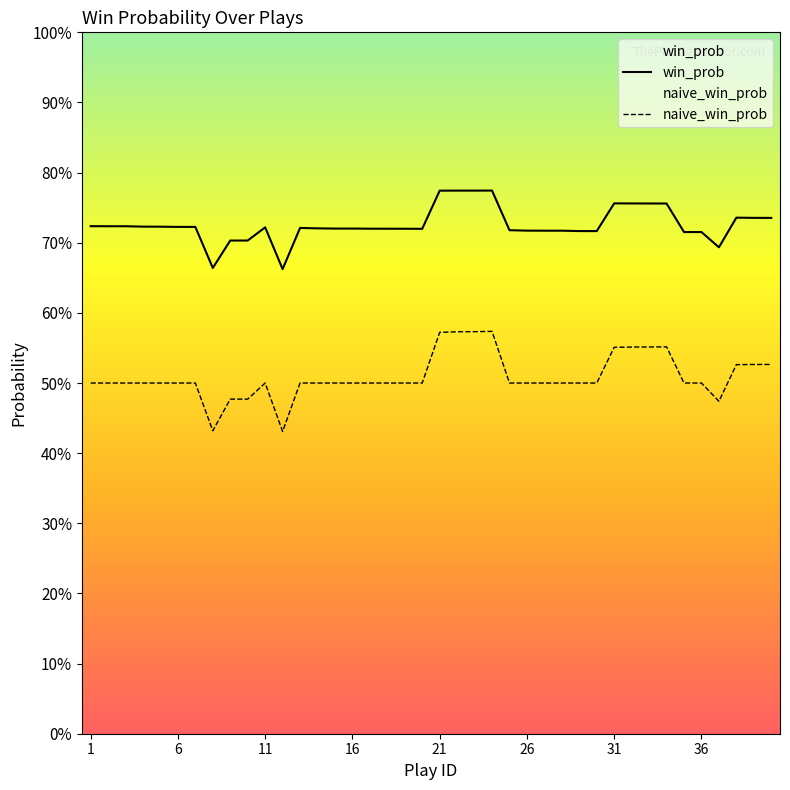

How many naive_win_prob values are between 0 and 1?

40